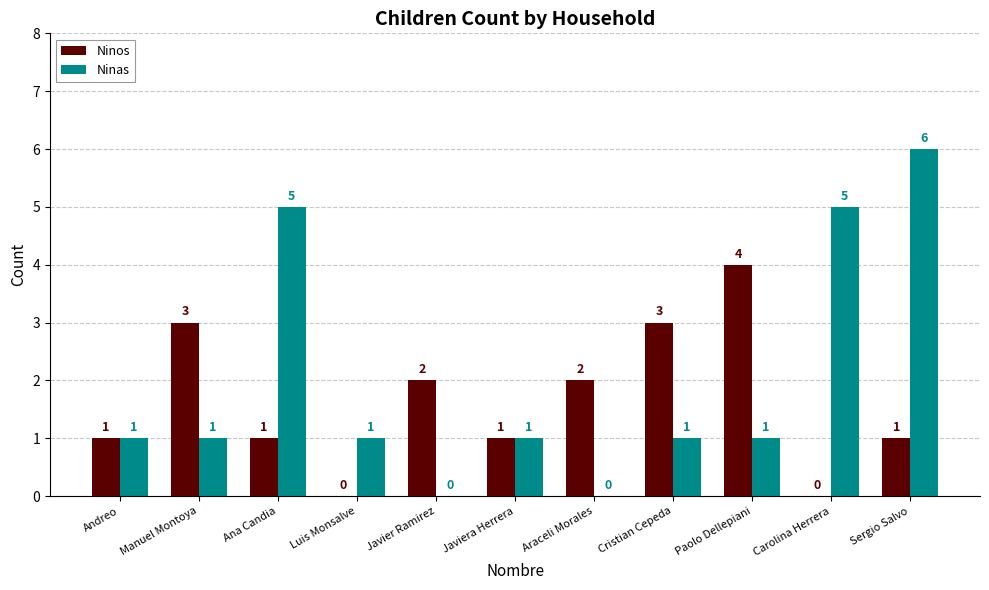

Which series has the largest range (max minus min)?

Ninas